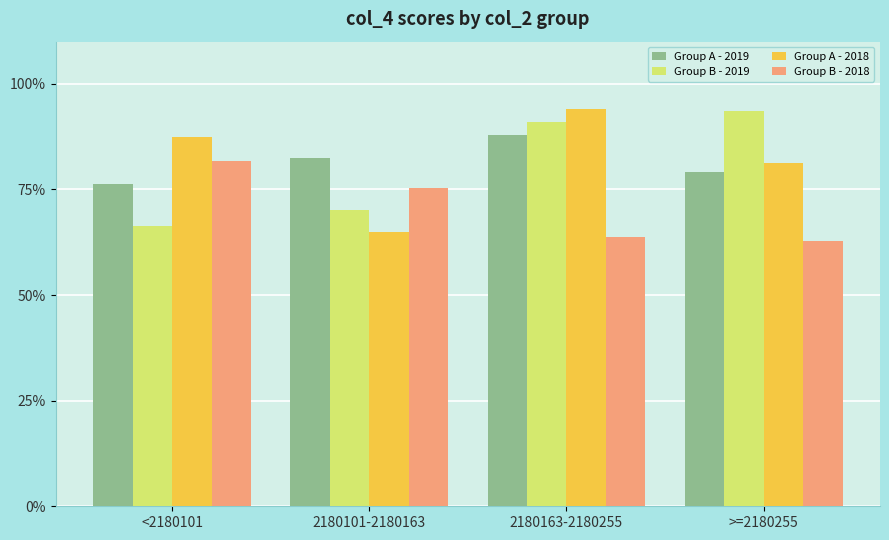

How many bars are there in each group?

4